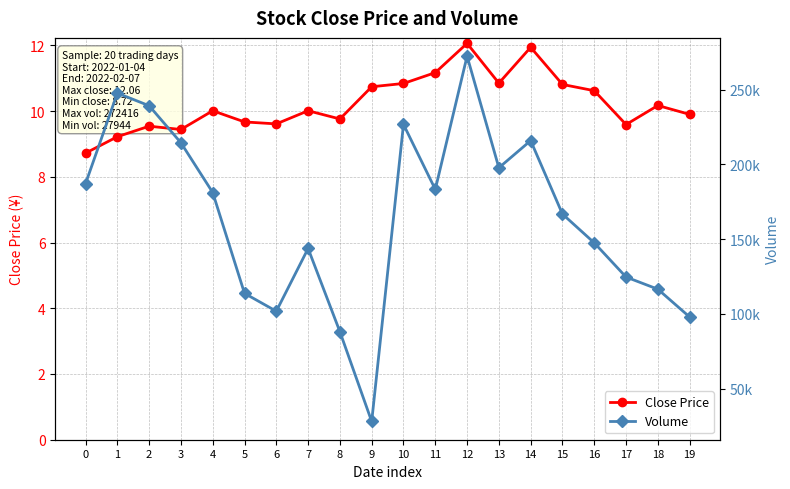

At which category does Close Price reach its first local peak?

2